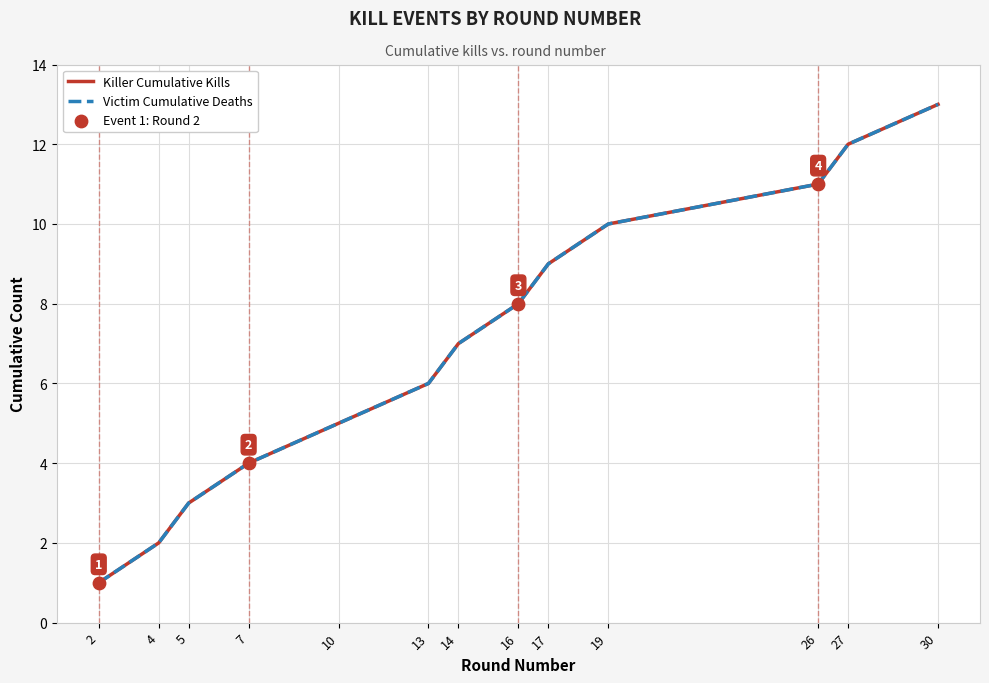

At which category is the sum across all series the highest?

30